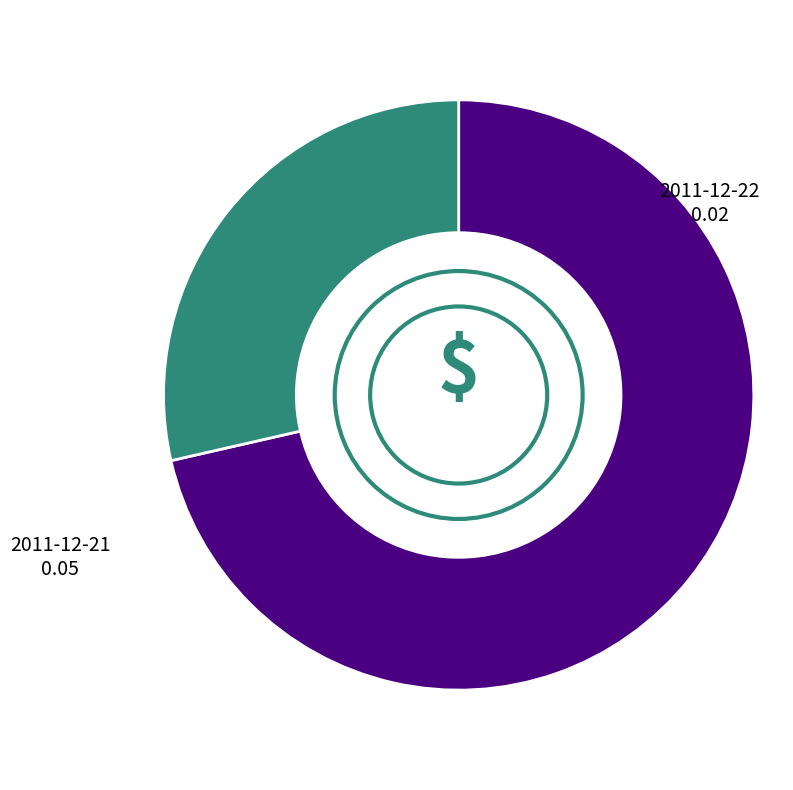

Rank the categories by value from highest to lowest.

2011-12-21, 2011-12-22